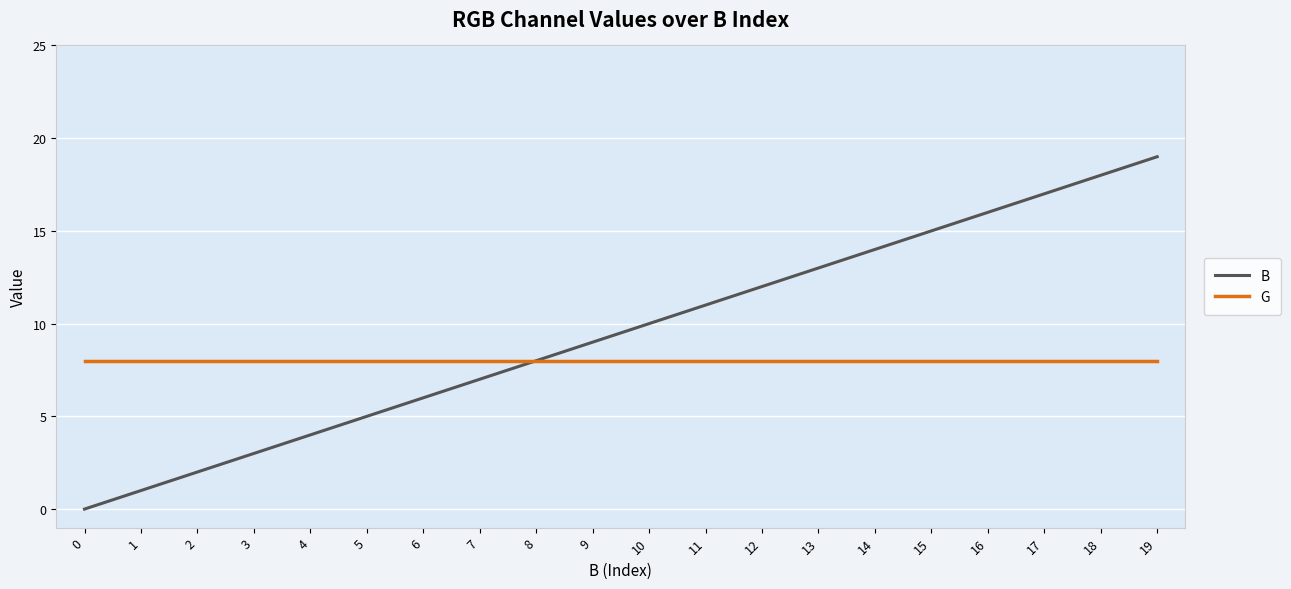

Is it true that G equals 12 at 12?

False